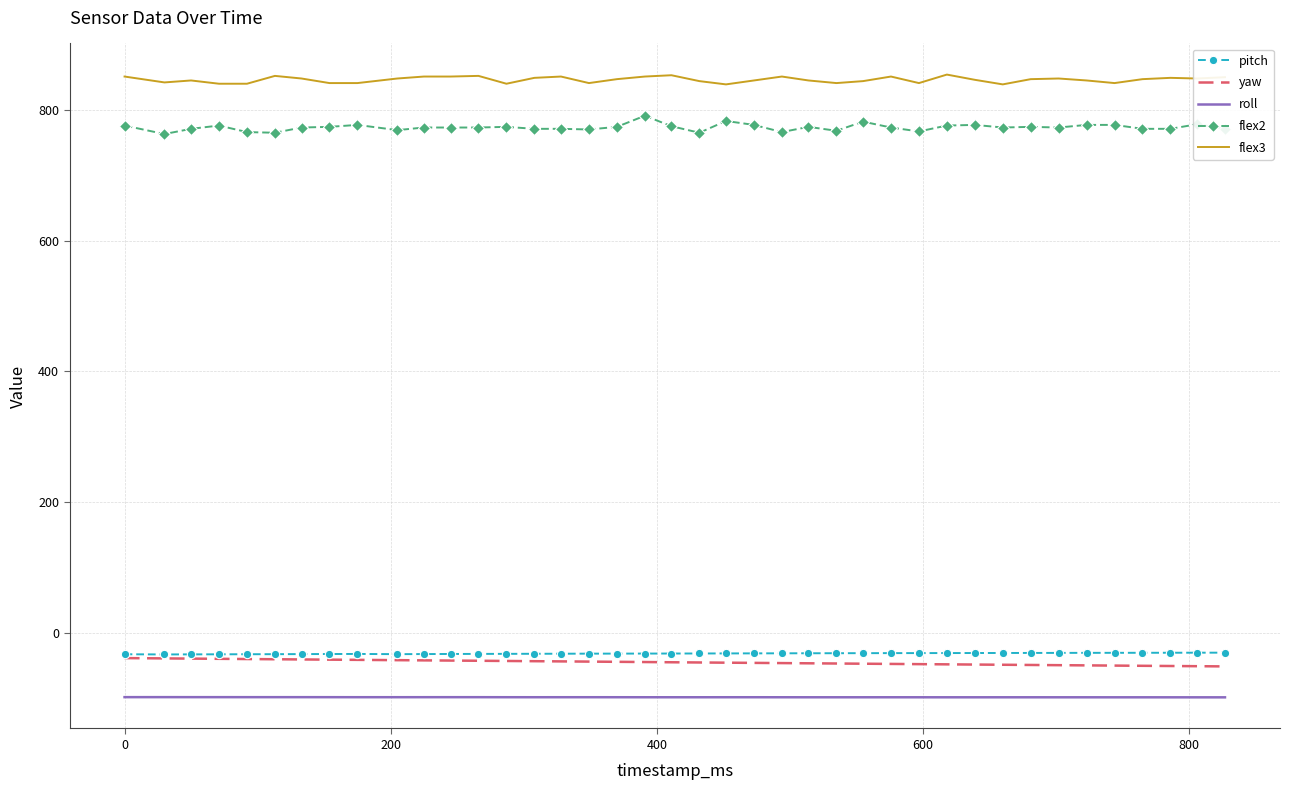

Which series has the largest total across all categories?

flex3